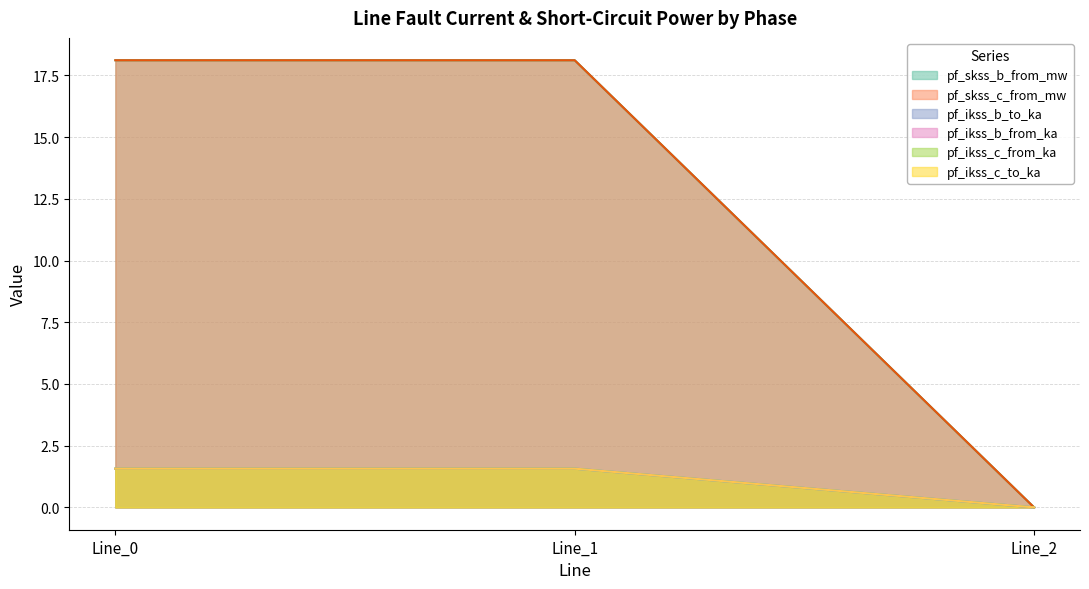

What is the difference between the highest and lowest values at Line_1?

16.5